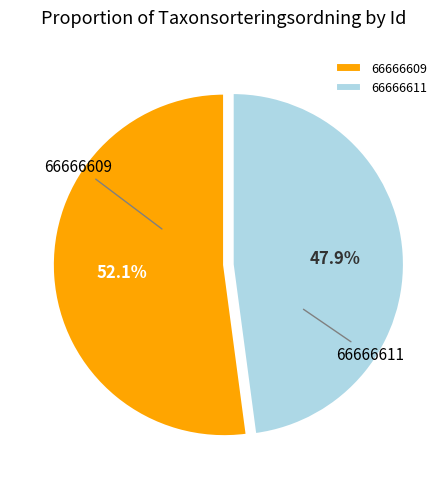

What is the total percentage of 66666611 and 66666609?

100.0%